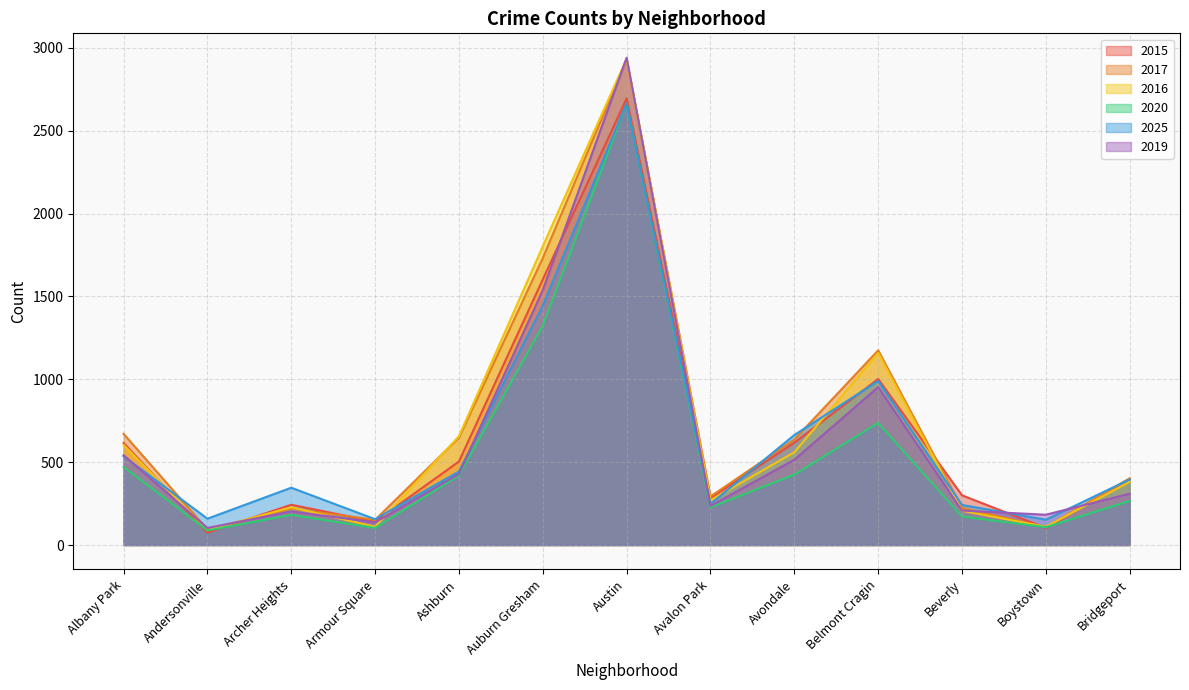

What value does the 2017 series have at Andersonville?

94